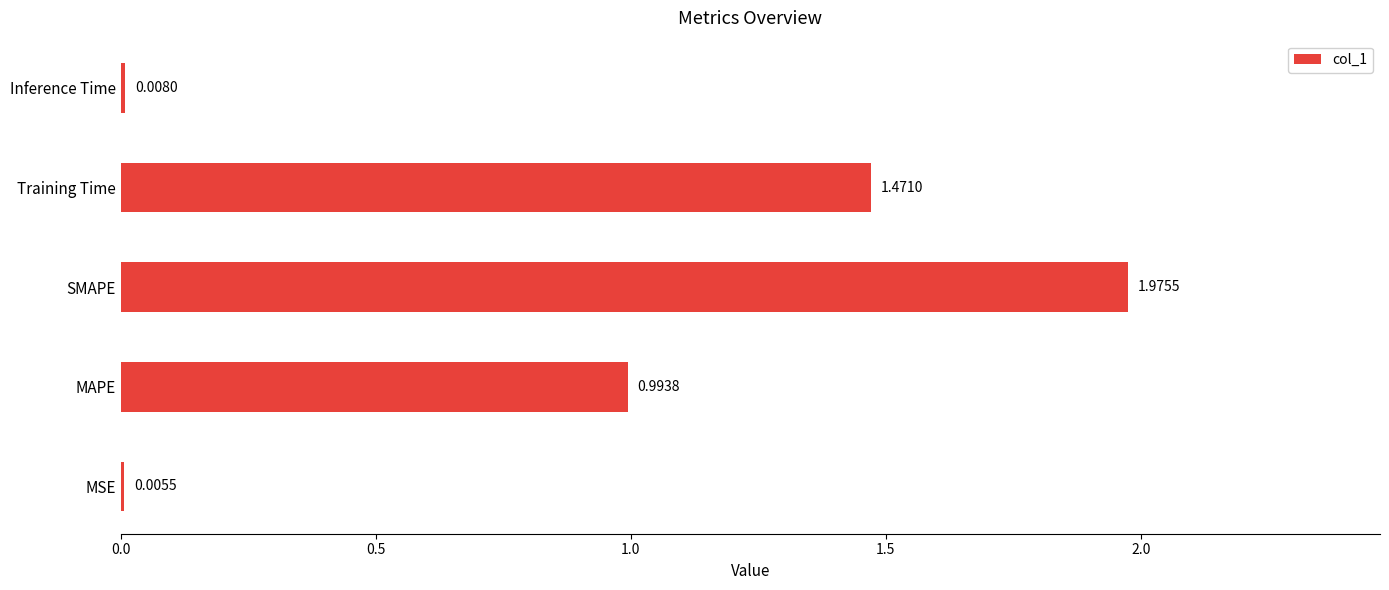

Does the chart contain stacked bars?

No